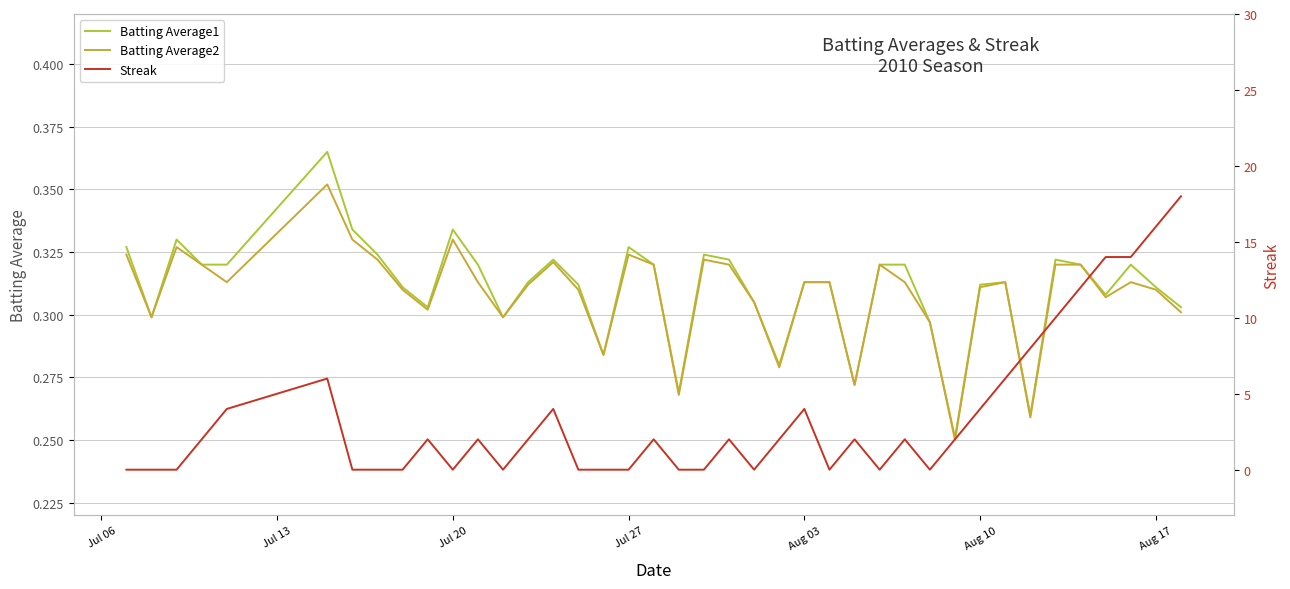

True or false: Batting Average2 has a value of 0.2 at Jul 27.

False